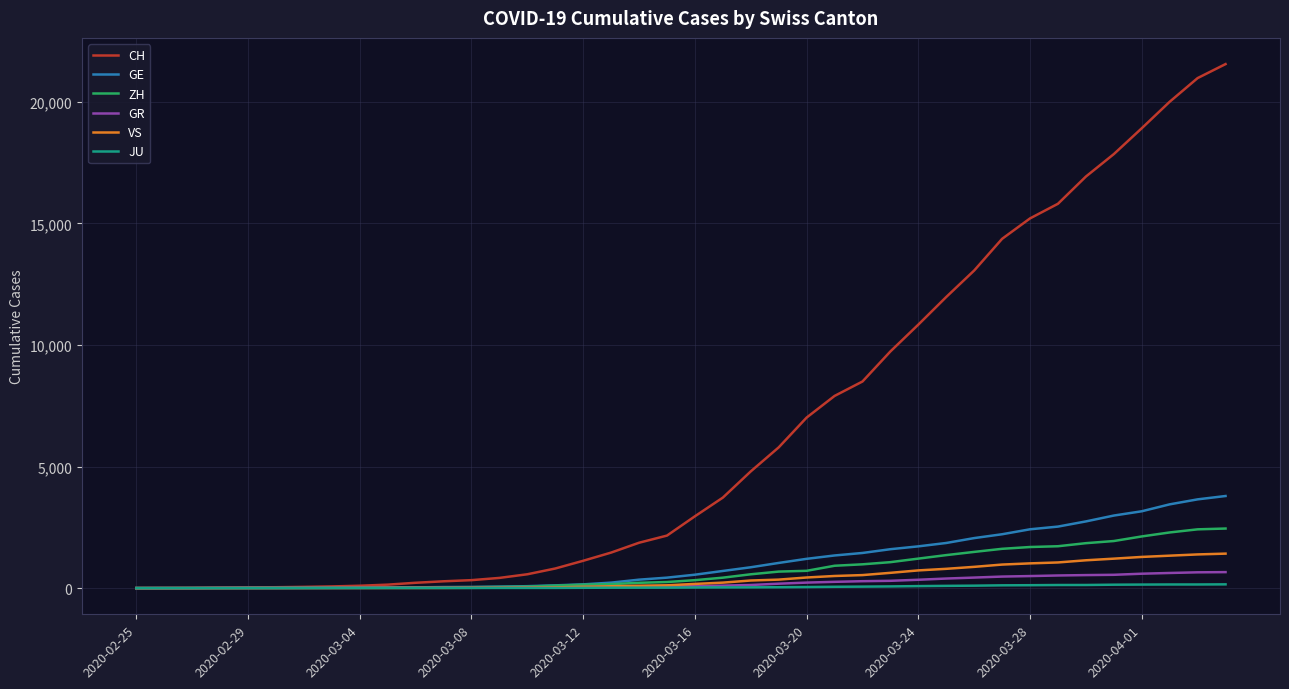

How many values in the GE series are below 551?

20